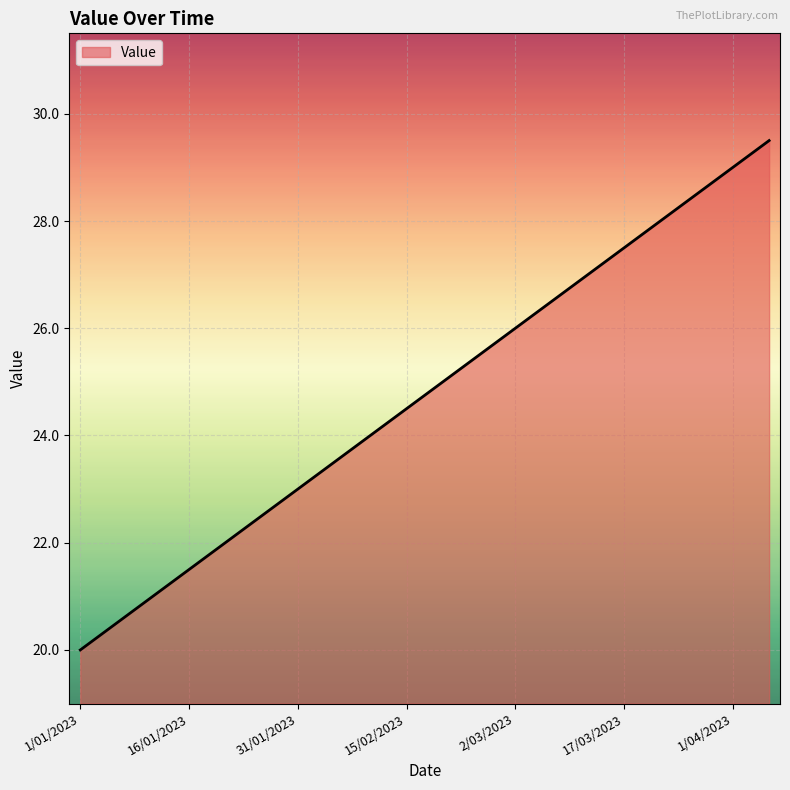

What is the greatest value displayed?

29.5